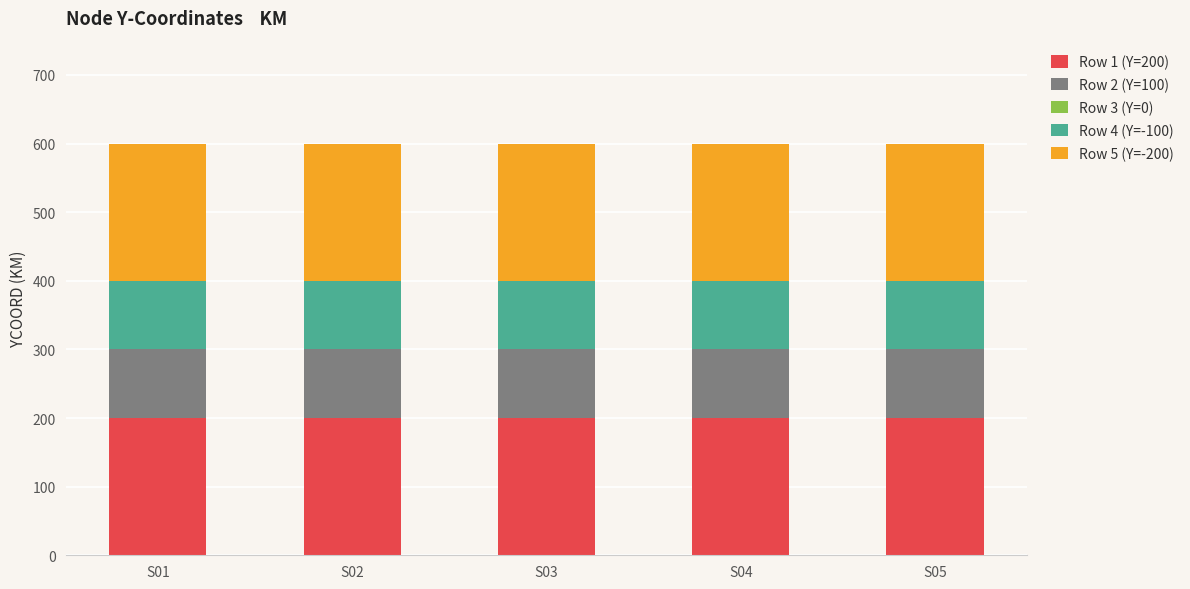

What is the total value across all series at S02?

600